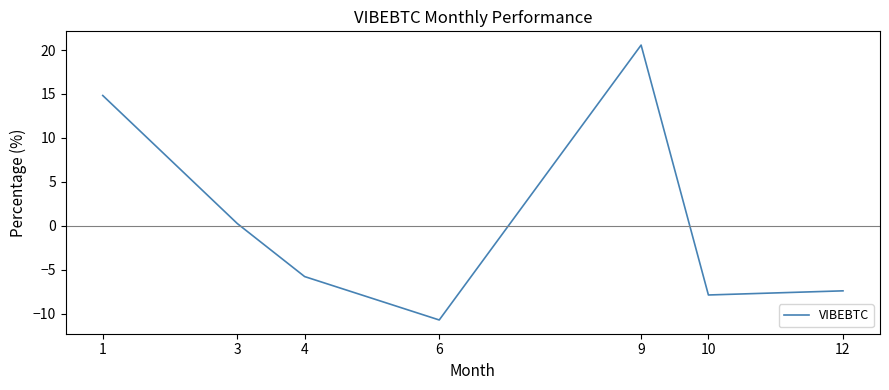

At which category does the chart reach its minimum across all series?

6